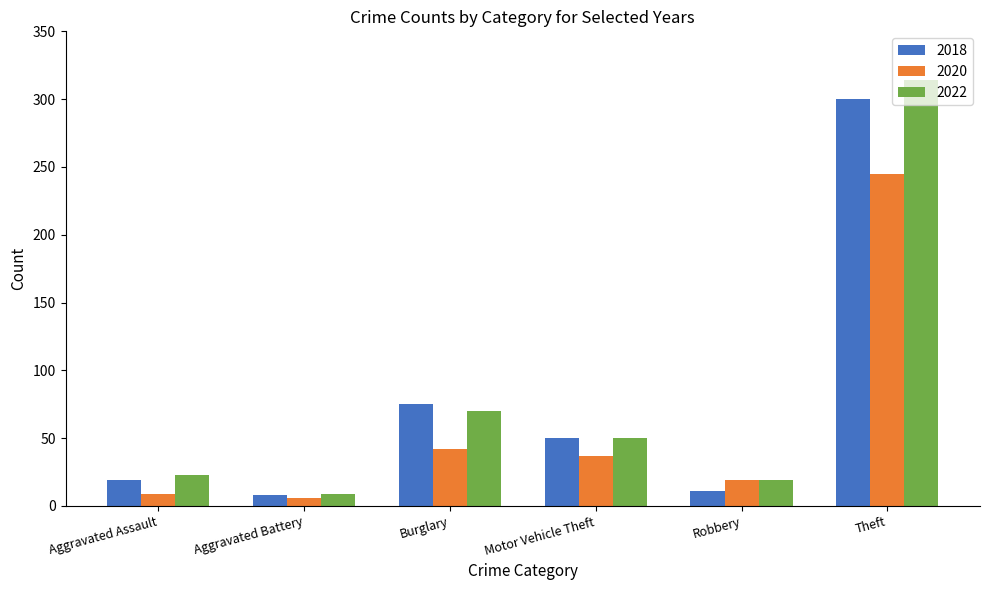

What is the difference between the highest and lowest values at Aggravated Battery?

3